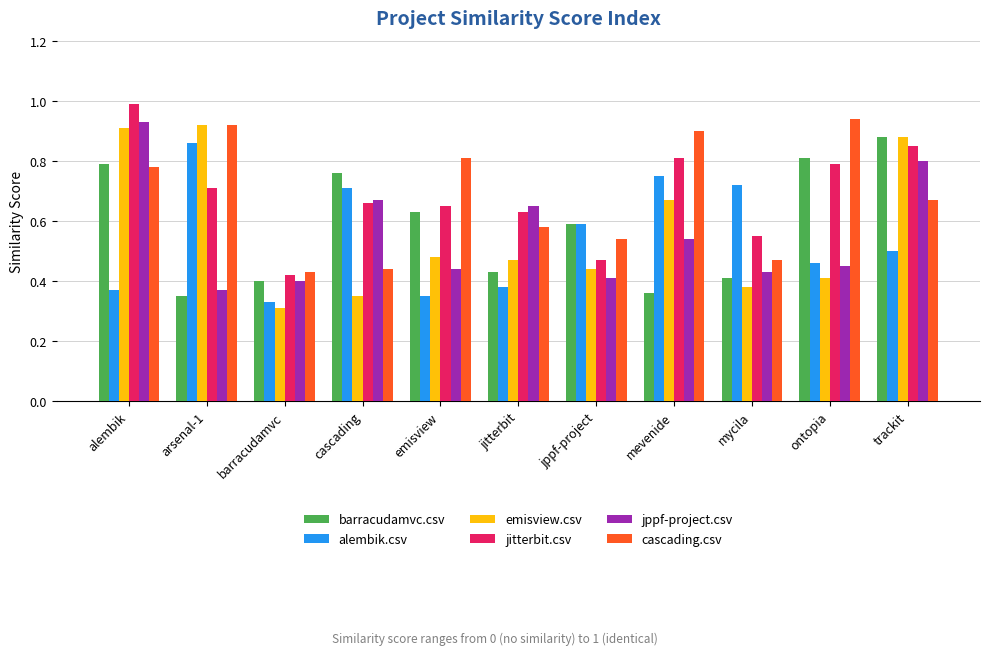

What is the sum of all barracudamvc.csv values?

6.4